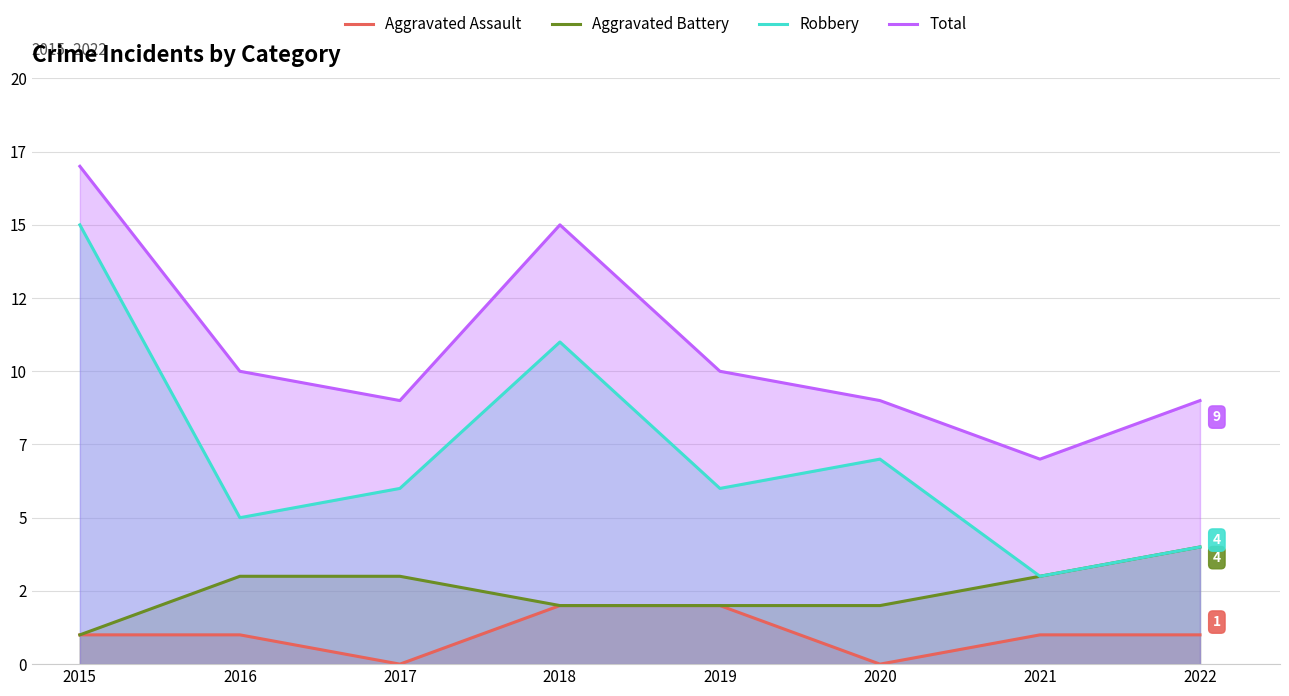

List the labels in order of Aggravated Battery value, largest first.

2022, 2016, 2017, 2021, 2018, 2019, 2020, 2015